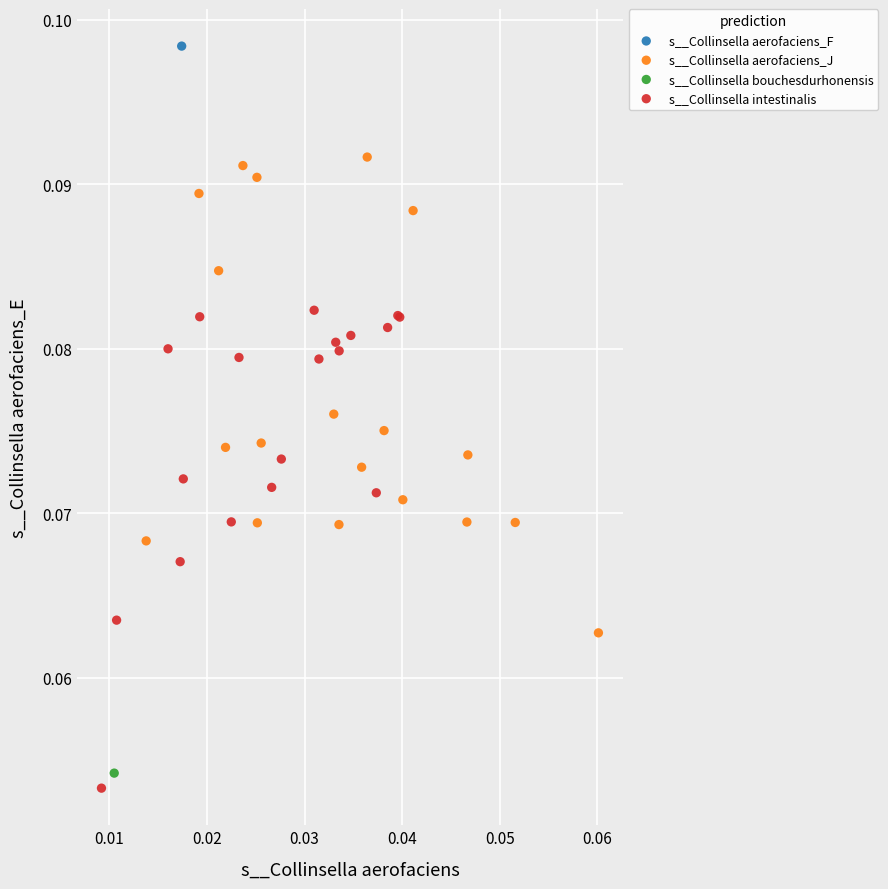

Which series contains the highest Y value?

s__Collinsella aerofaciens_F